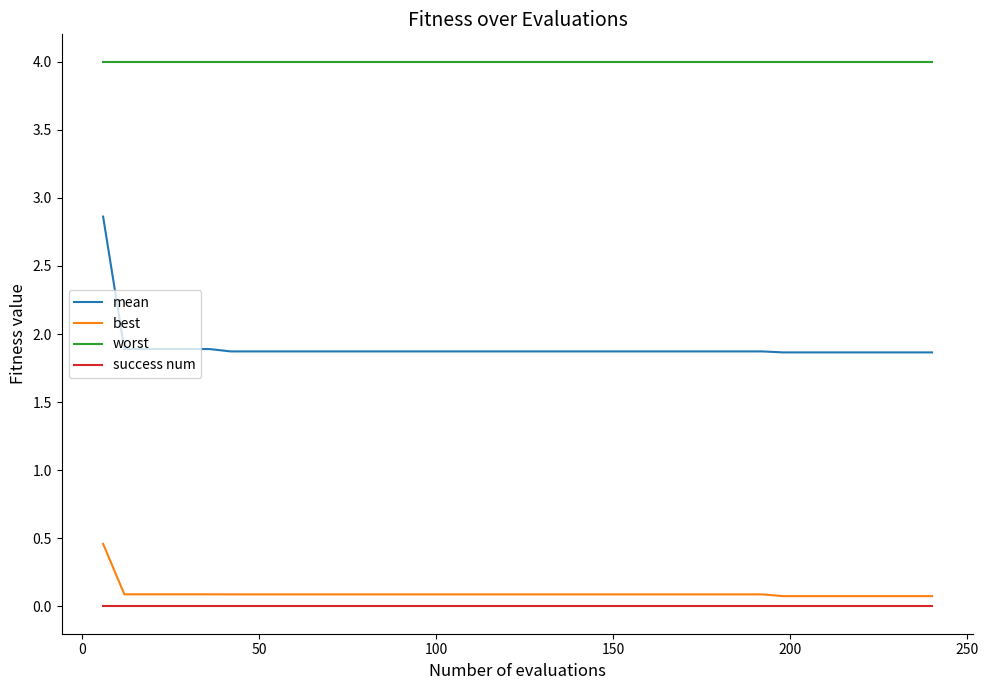

List the series in order of their peak value, highest first.

worst, mean, best, success num